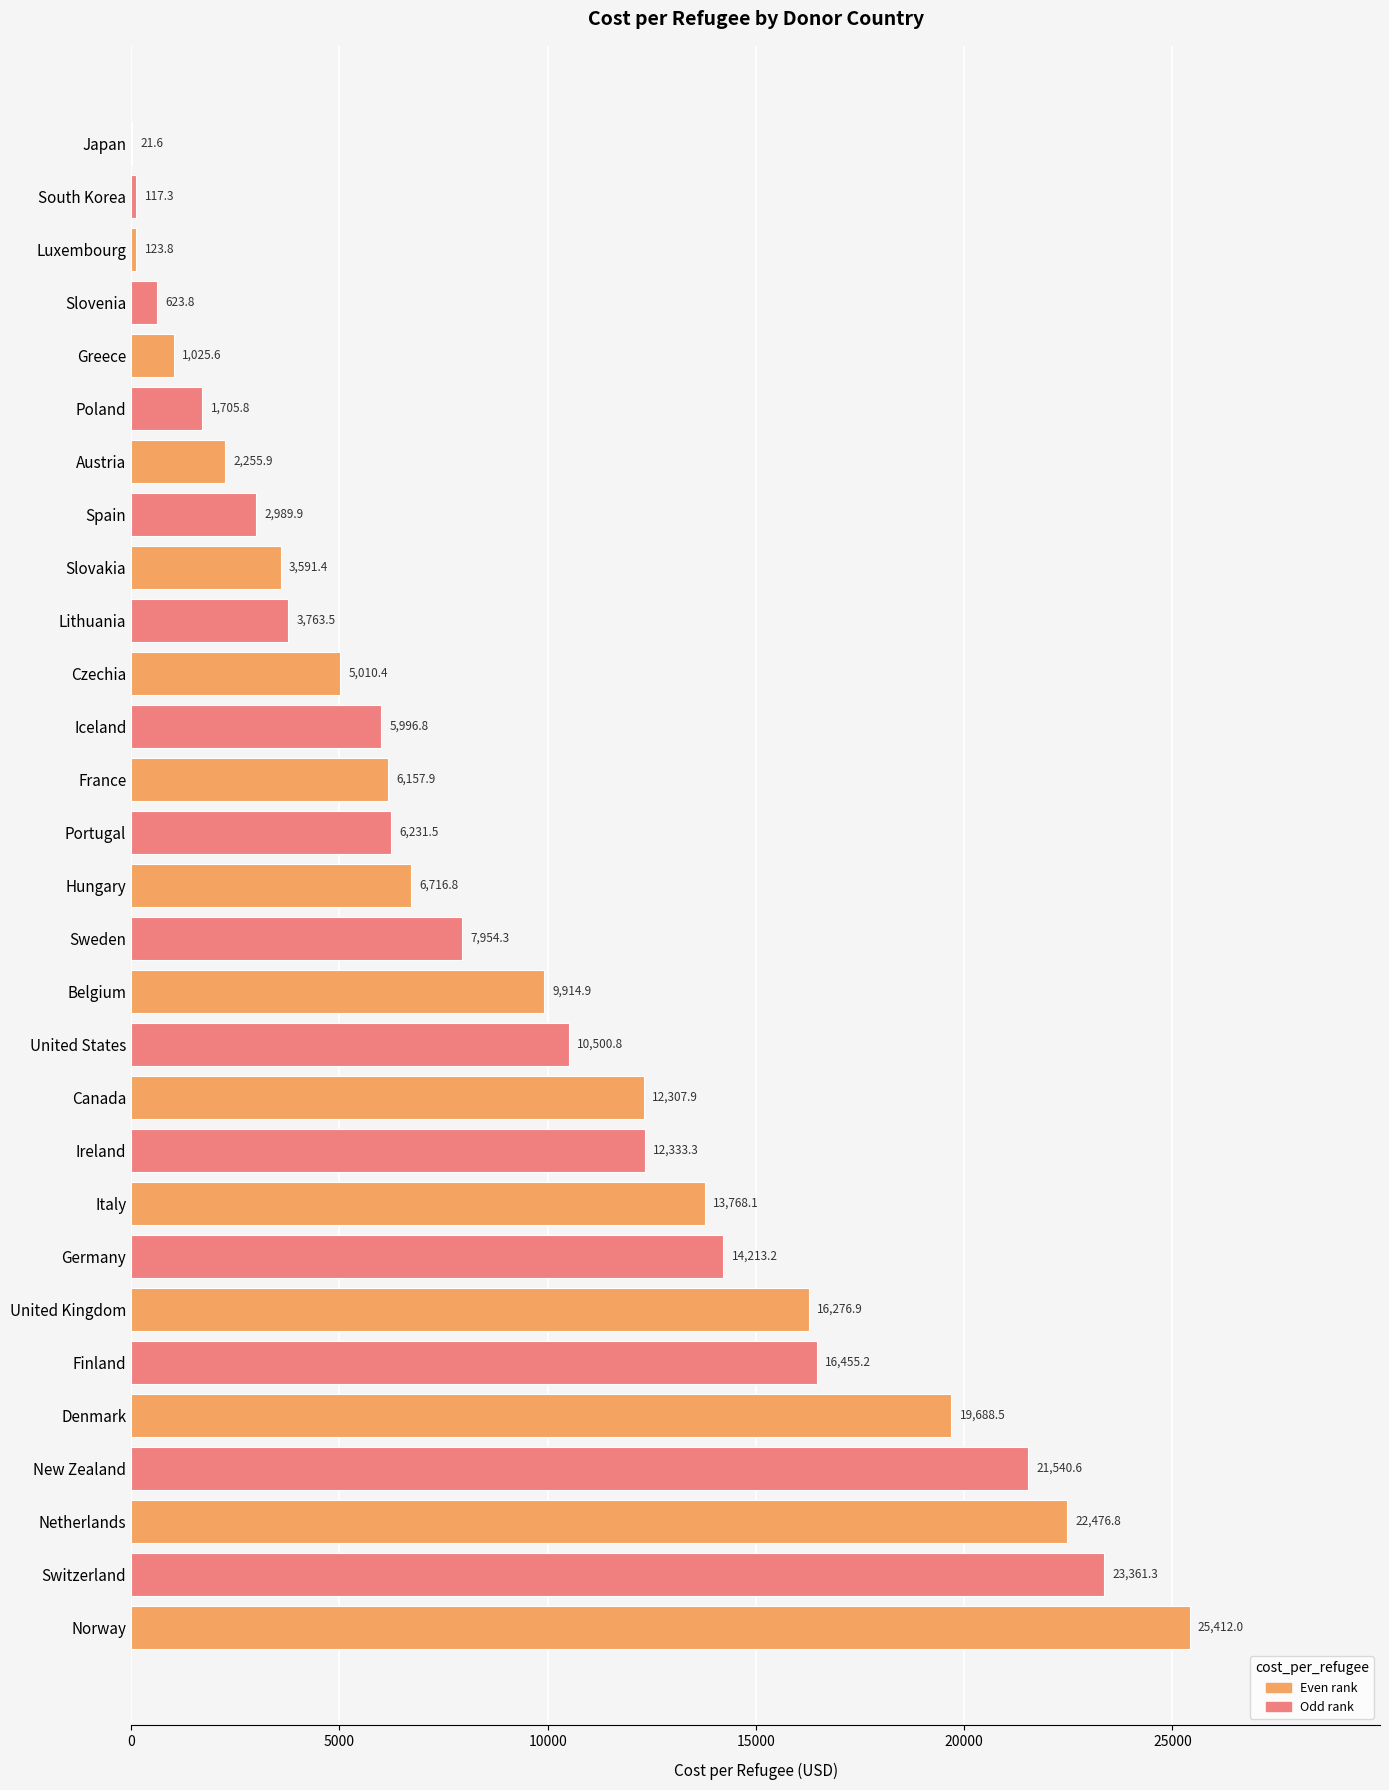

At which category does the chart reach its peak across all series?

Norway